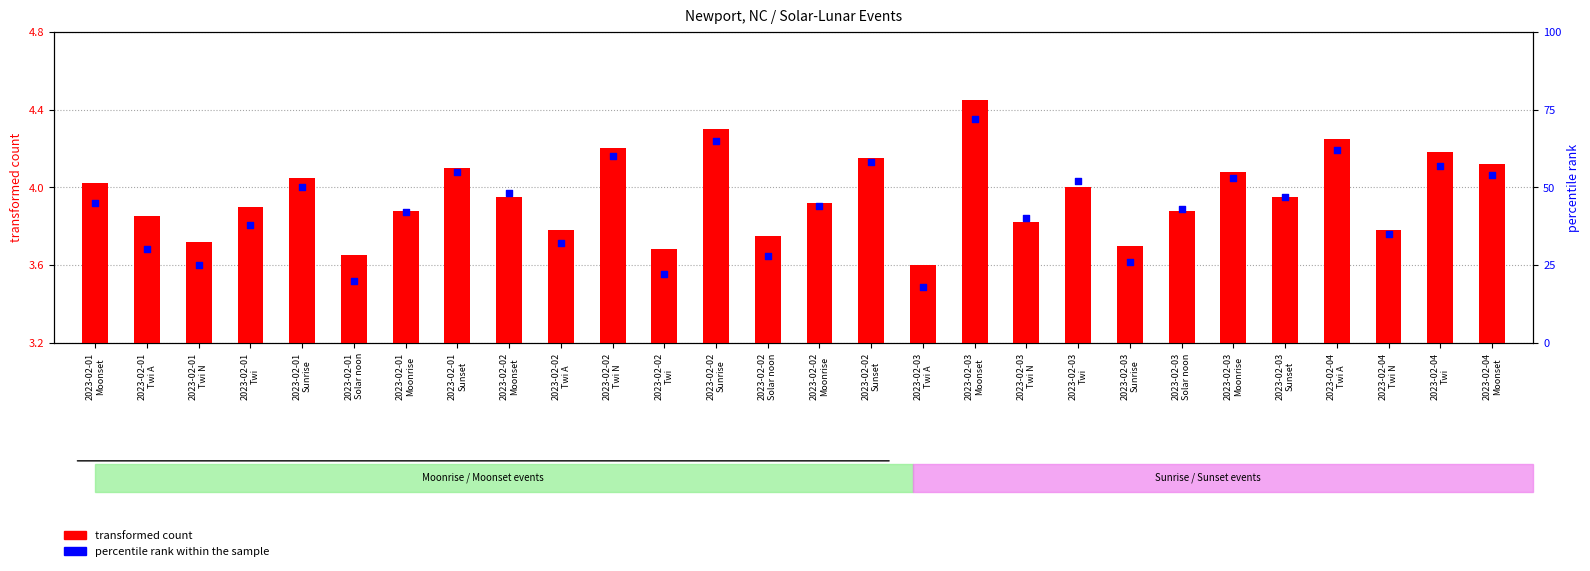

Which series has the widest spread of Y values?

percentile rank within the sample